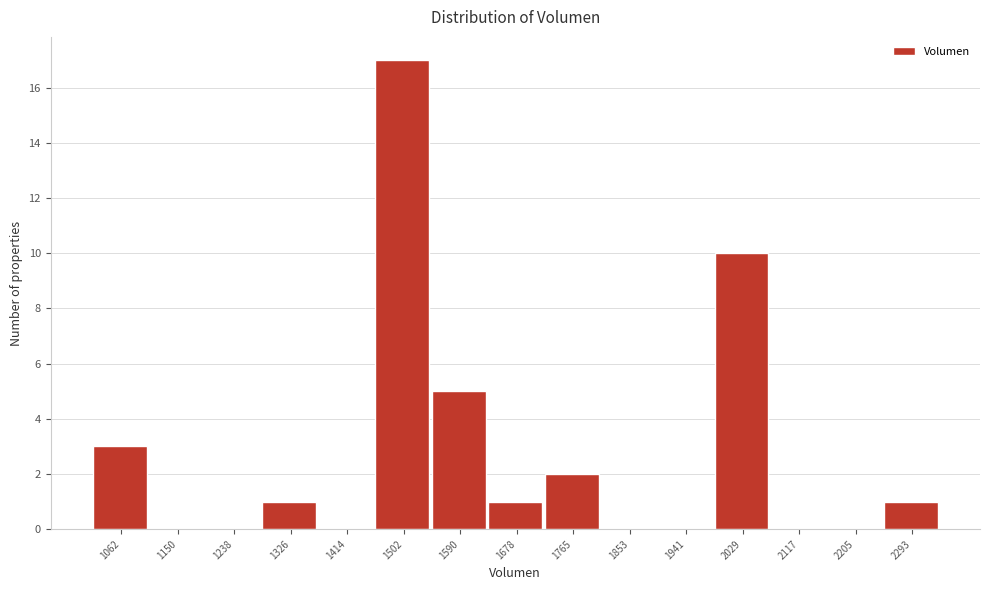

Reading right to left, list all the values displayed in this chart.

2293=1	2205=0	2117=0	2029=10	1941=0	1853=0	1765=2	1678=1	1590=5	1502=17	1414=0	1326=1	1238=0	1150=0	1062=3